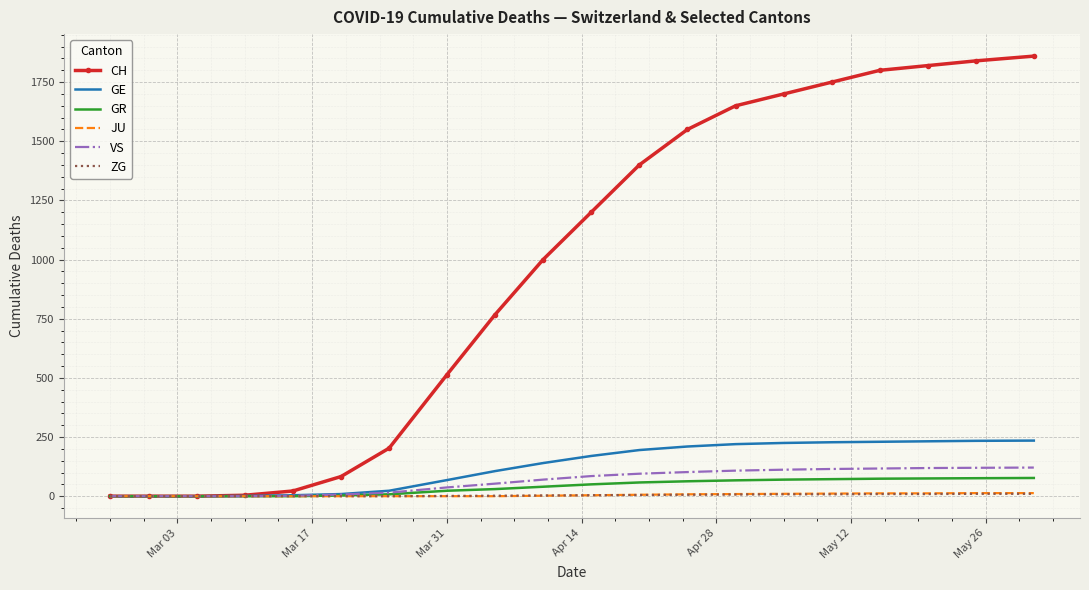

What is the maximum value shown in the chart?

1860